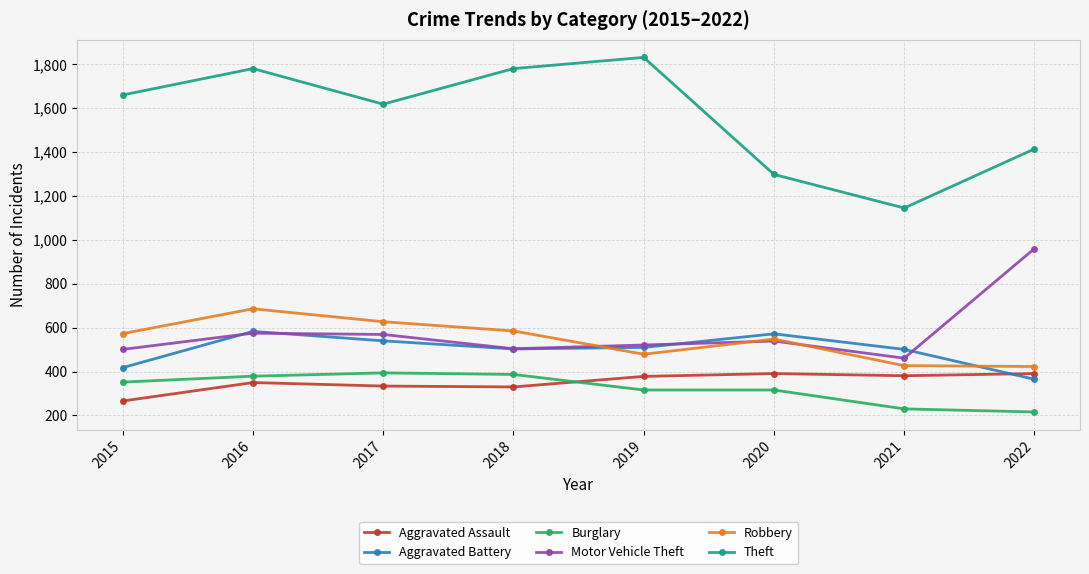

Which series has the widest spread of values?

Theft